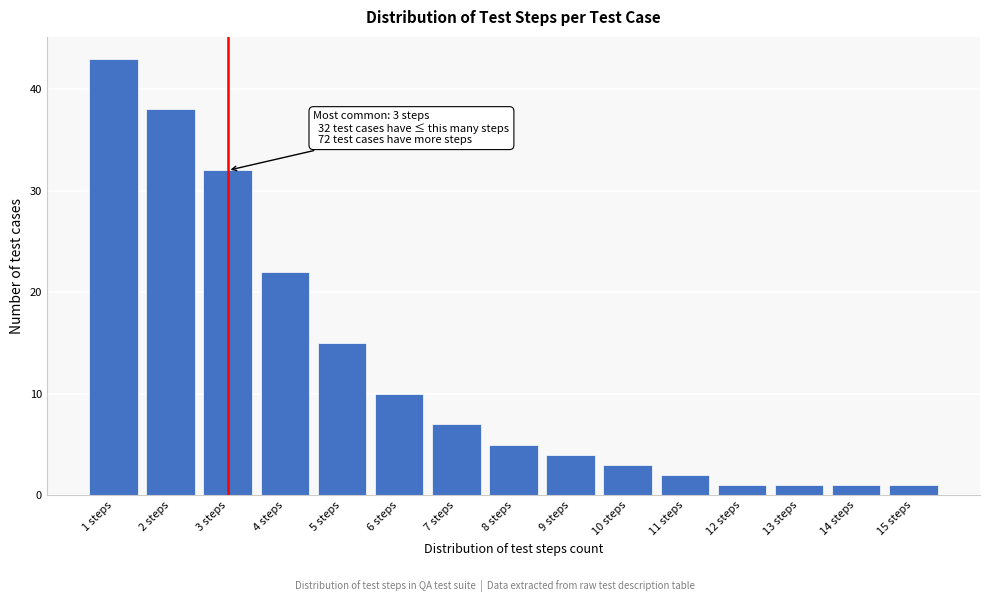

Reading left to right, what are all the values shown in this chart?

43	38	32	22	15	10	7	5	4	3	2	1	1	1	1